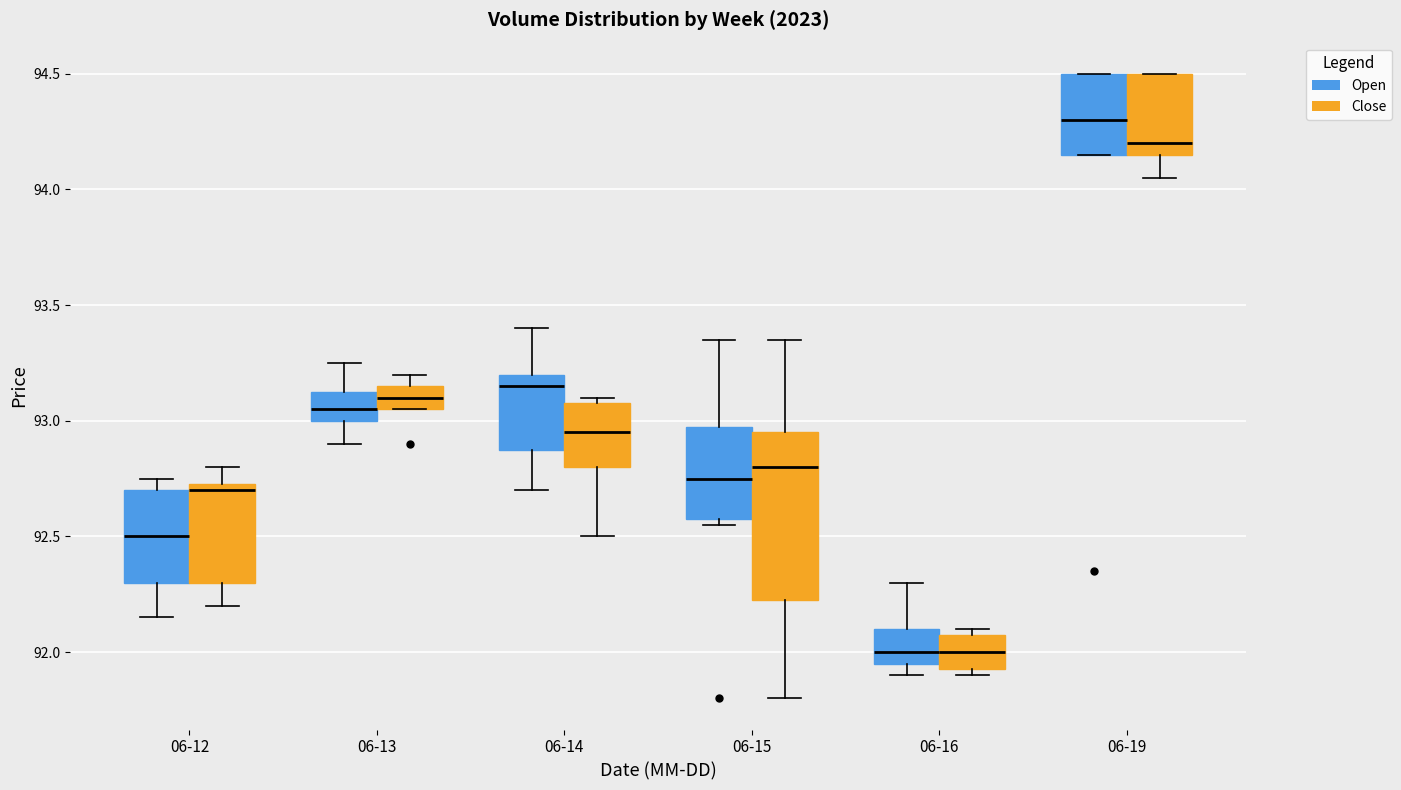

Which box is the tallest, from its lower edge to its upper edge?

06-15 (Close)